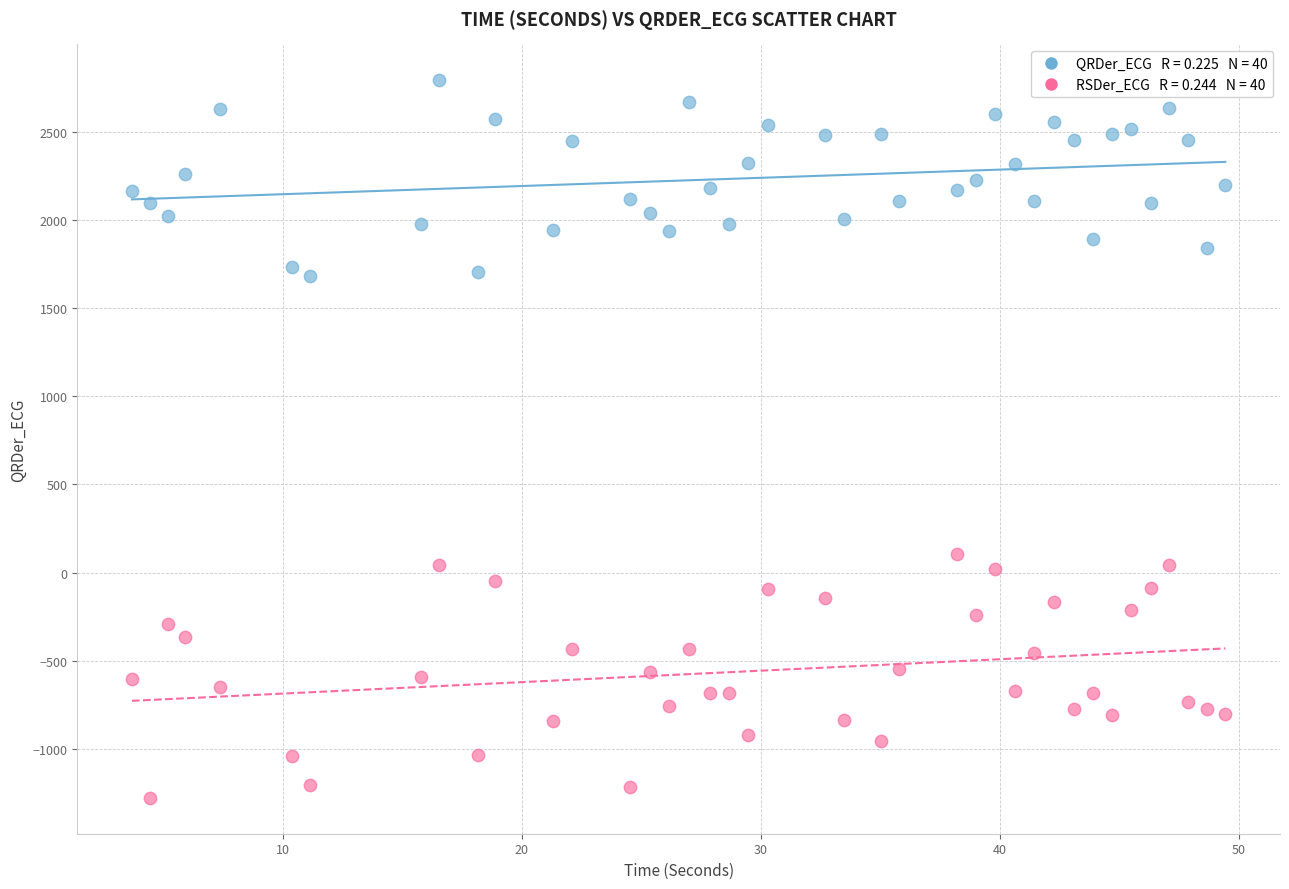

Across all series, what Y value is closest to 757?

104.5